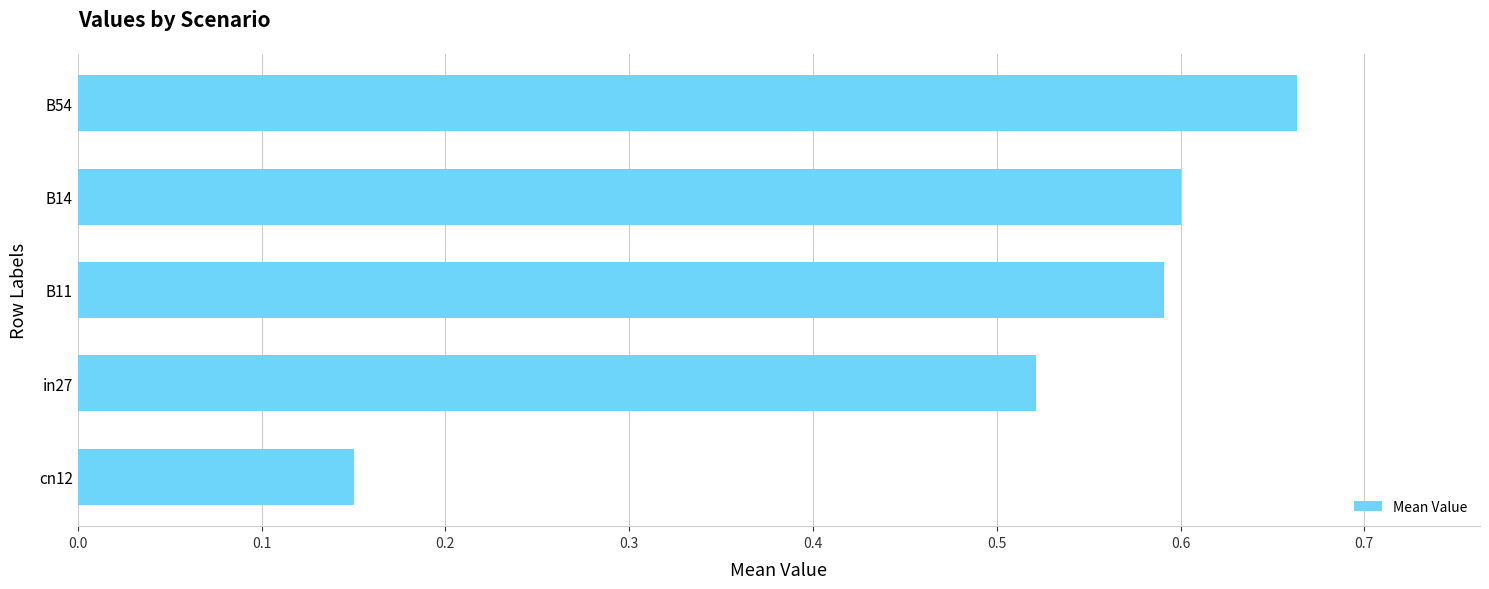

Which label corresponds to the largest value in the chart?

B54